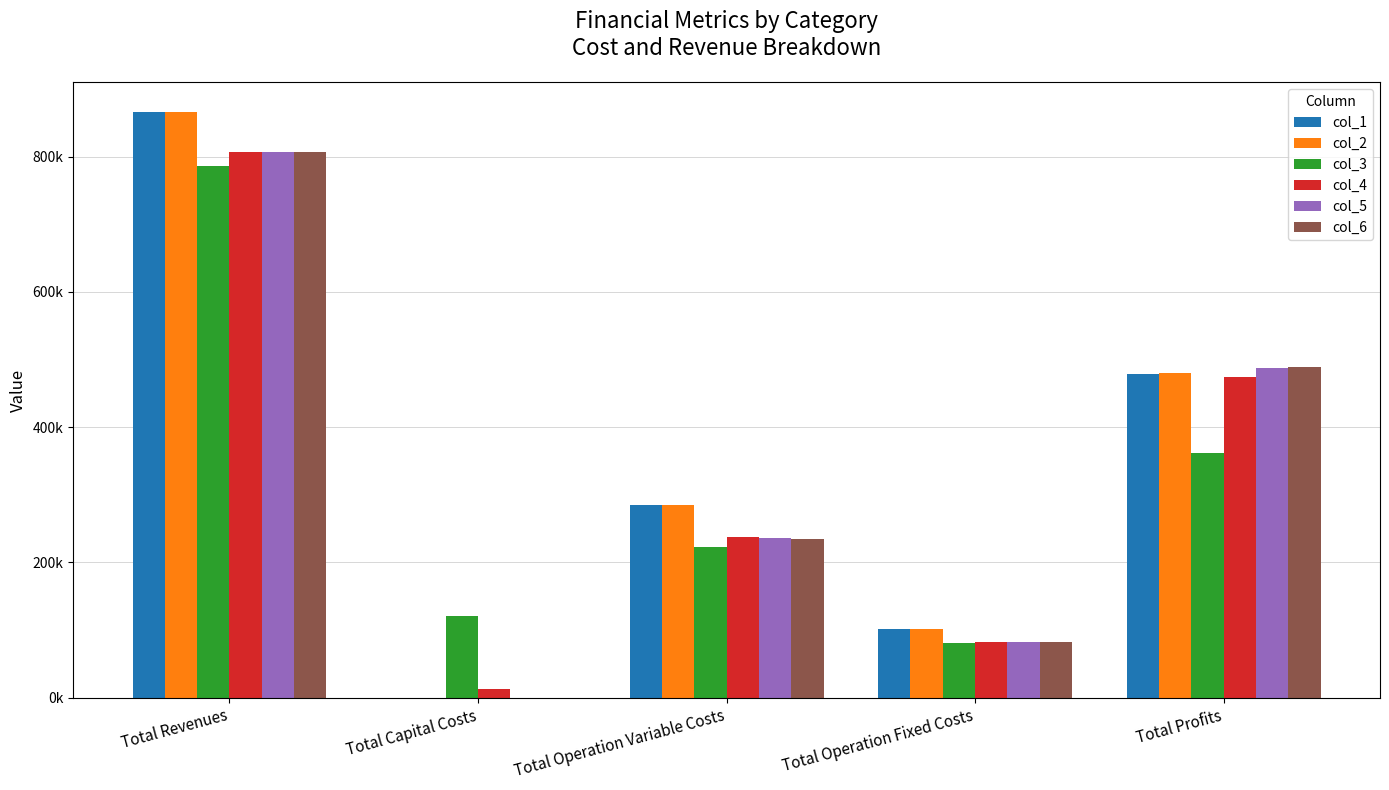

Which category has the highest value across all series?

Total Revenues